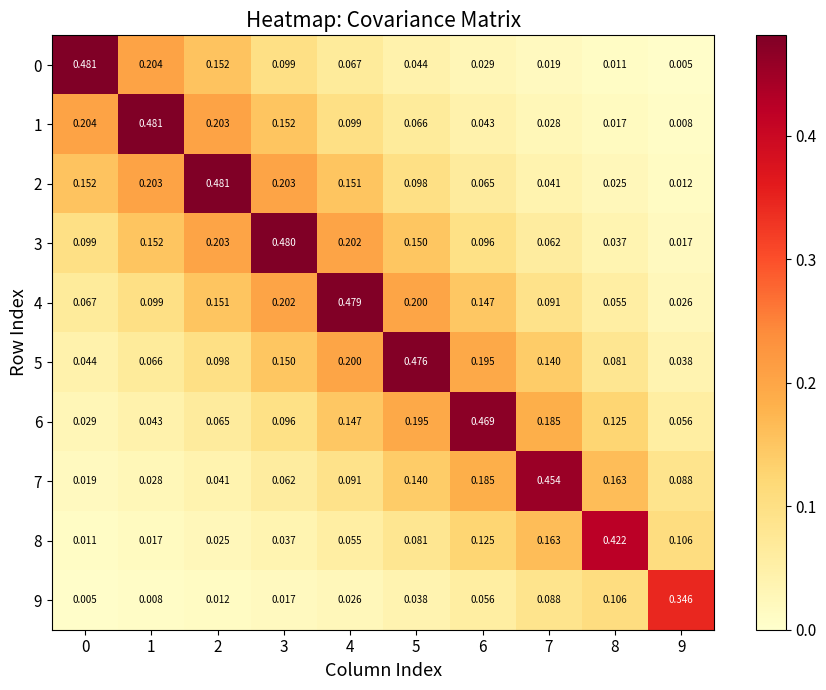

Is the value of 4 at 0 greater than the value of 7 at 1?

Yes